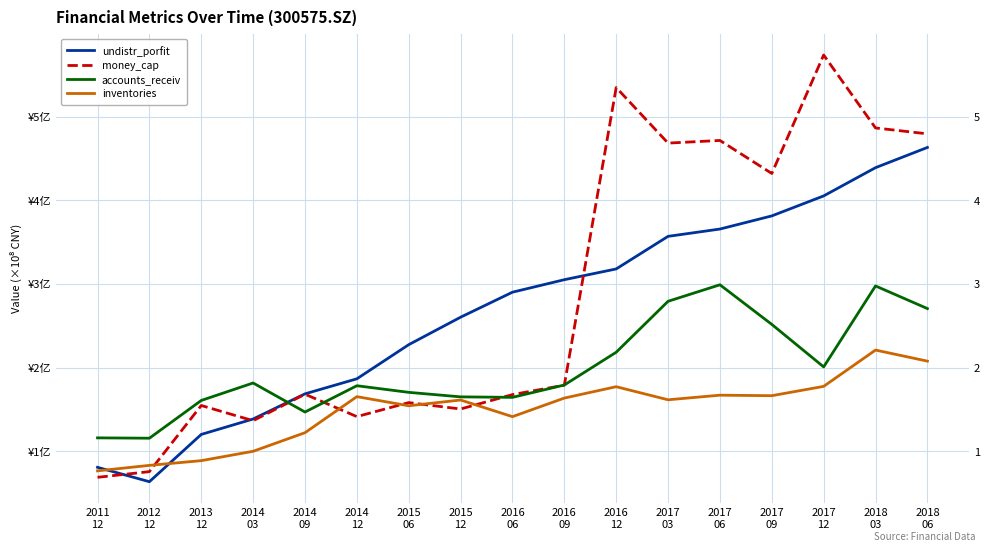

Between 2014
03 and 2015
12, which series saw the biggest shift?

undistr_porfit